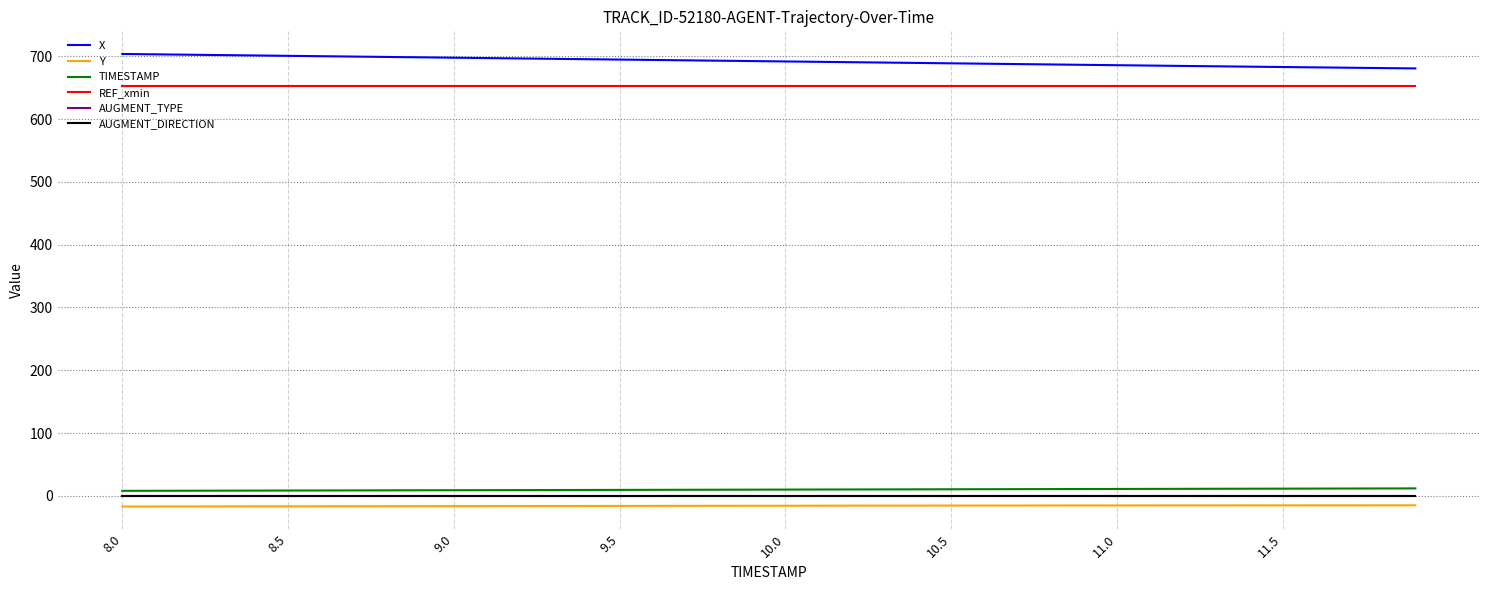

True or false: REF_xmin has more than 1 points higher than both neighbors.

False